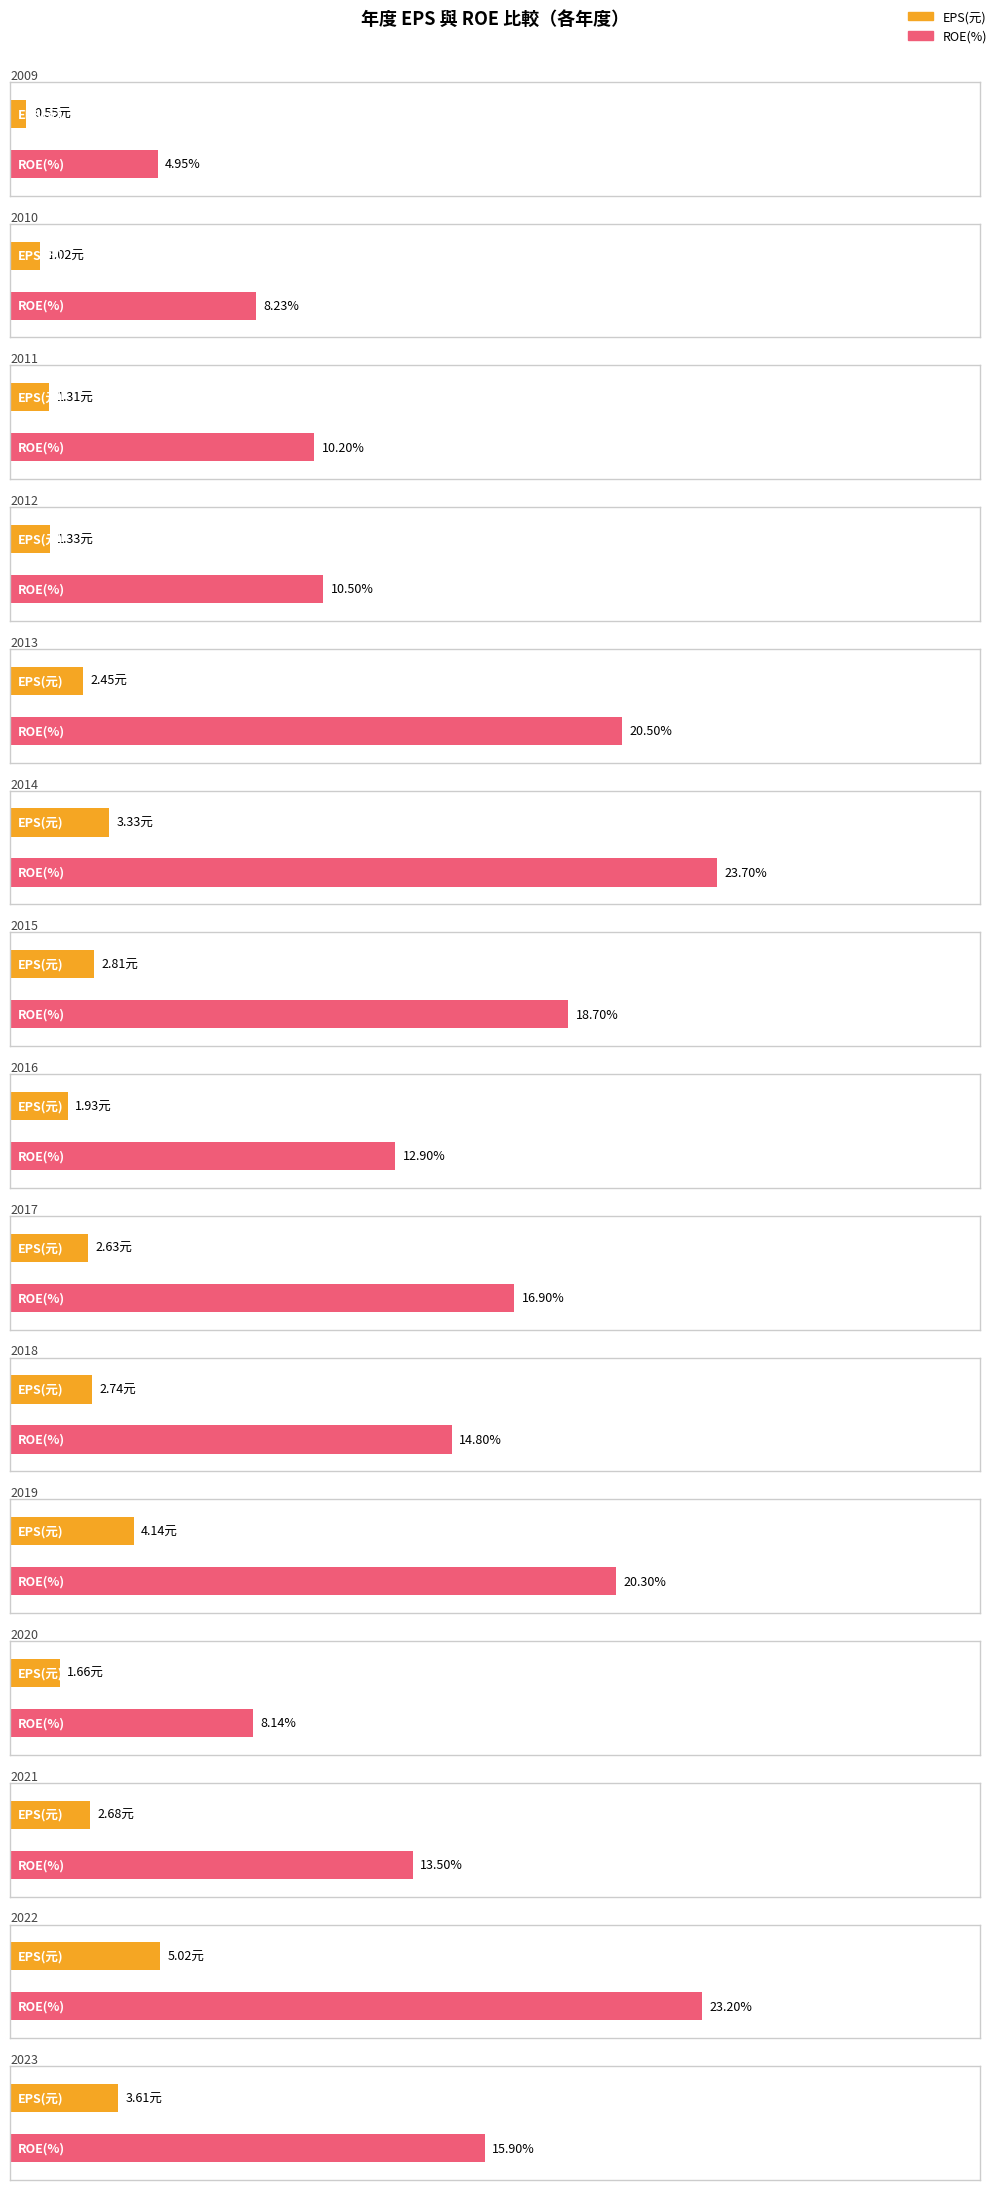

Which series has the largest range (max minus min)?

ROE(%)